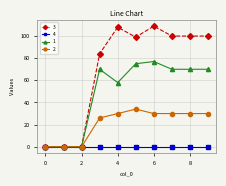

What are all the series names shown in the legend?

3, 4, 1, 2